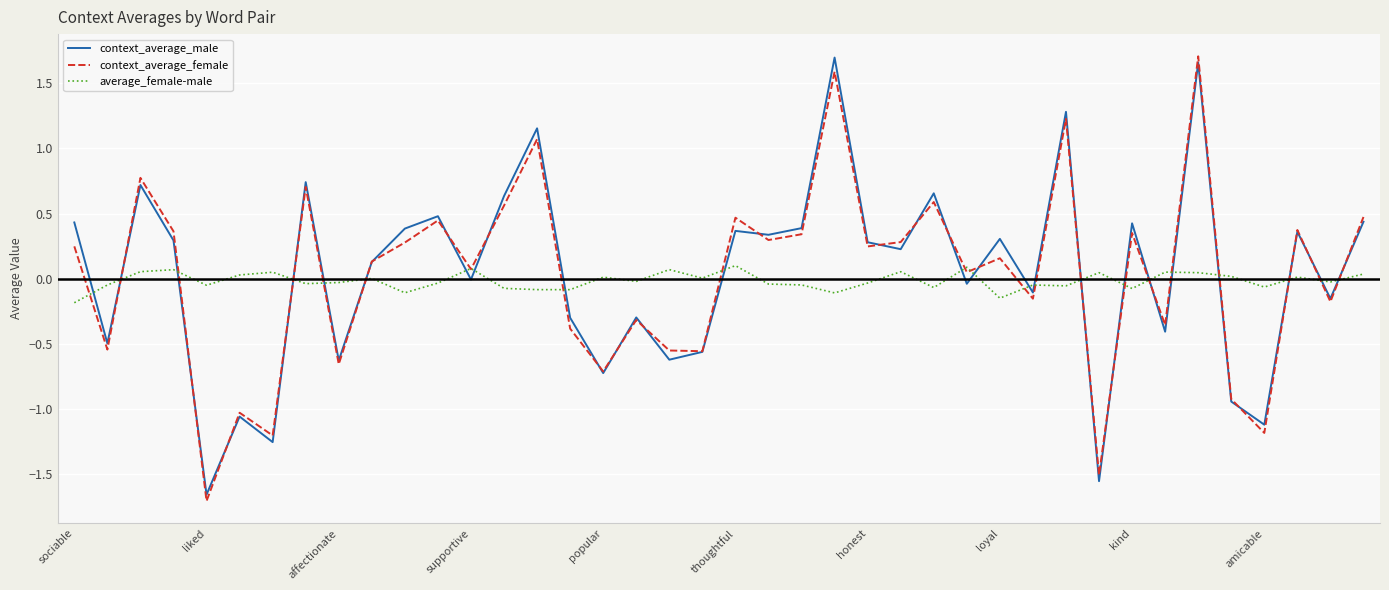

Reading left to right, extract all data points from this chart.

context_average_male: 0.4	-0.5	0.7	0.3	-1.7	-1.1	-1.3	0.7	-0.6	0.1	0.4	0.5	-0.0	0.6	1.2	-0.3	-0.7	-0.3	-0.6	-0.6	0.4	0.3	0.4	1.7	0.3	0.2	0.7	-0.0	0.3	-0.1	1.3	-1.6	0.4	-0.4	1.7	-0.9	-1.1	0.4	-0.2	0.4
context_average_female: 0.2	-0.5	0.8	0.4	-1.7	-1.0	-1.2	0.7	-0.7	0.1	0.3	0.4	0.1	0.6	1.1	-0.4	-0.7	-0.3	-0.5	-0.6	0.5	0.3	0.3	1.6	0.2	0.3	0.6	0.1	0.2	-0.2	1.2	-1.5	0.4	-0.4	1.7	-0.9	-1.2	0.4	-0.2	0.5
average_female-male: -0.2	-0.0	0.1	0.1	-0.0	0.0	0.1	-0.0	-0.0	0.0	-0.1	-0.0	0.1	-0.1	-0.1	-0.1	0.0	-0.0	0.1	0.0	0.1	-0.0	-0.0	-0.1	-0.0	0.1	-0.1	0.1	-0.1	-0.0	-0.1	0.0	-0.1	0.1	0.0	0.0	-0.1	0.0	-0.0	0.0